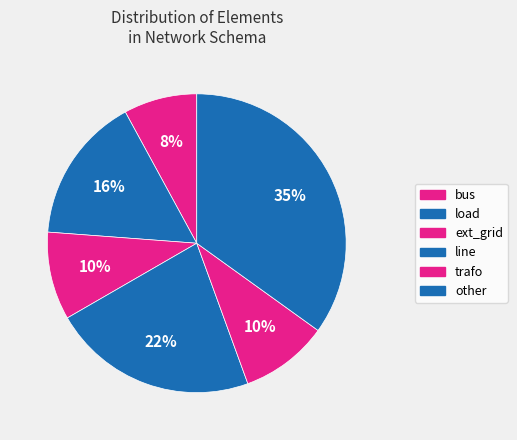

What percentage is the bus slice, to the nearest percent?

8%